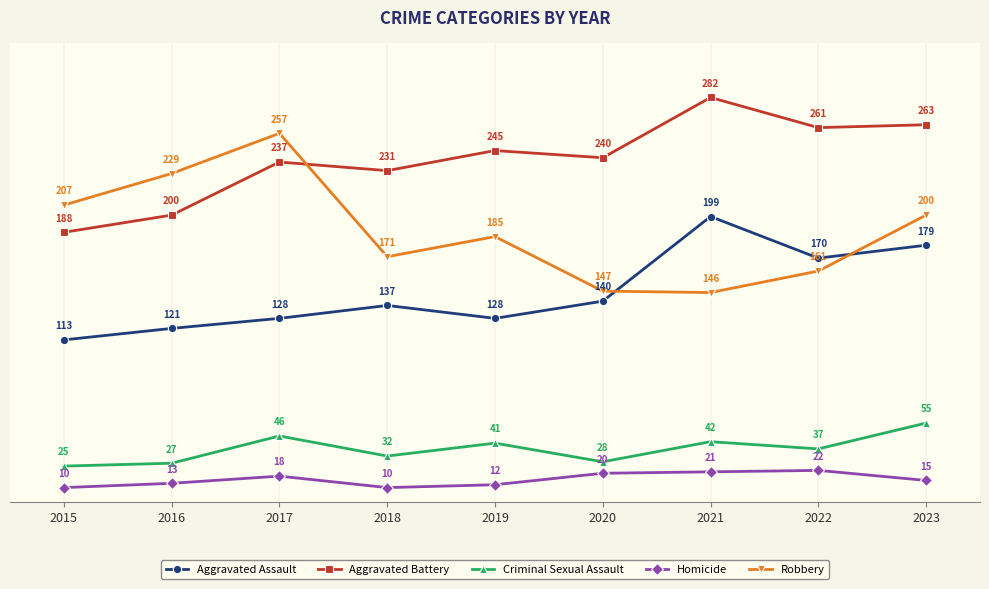

What is the total value across all series at 2017?

686